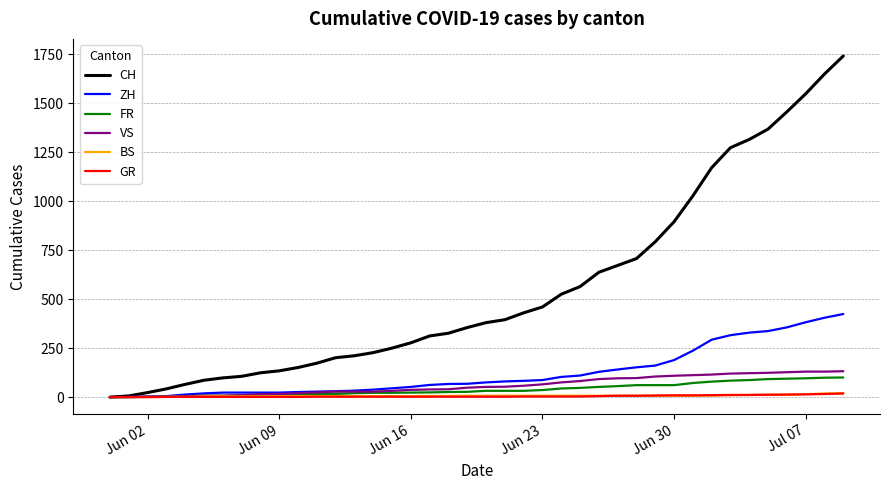

Which series has the largest total across all categories?

CH